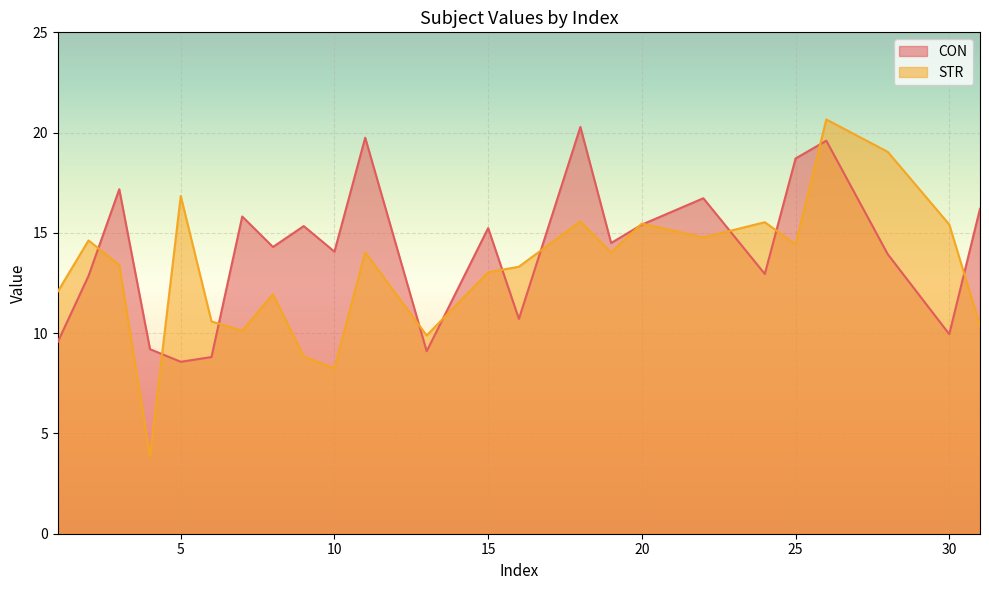

Rank the series by their average value, from lowest to highest.

STR, CON